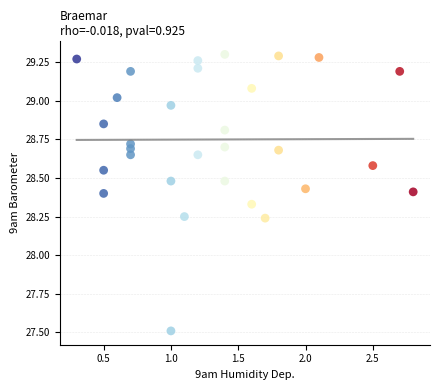

What is the range of X values (max minus min)?

2.5